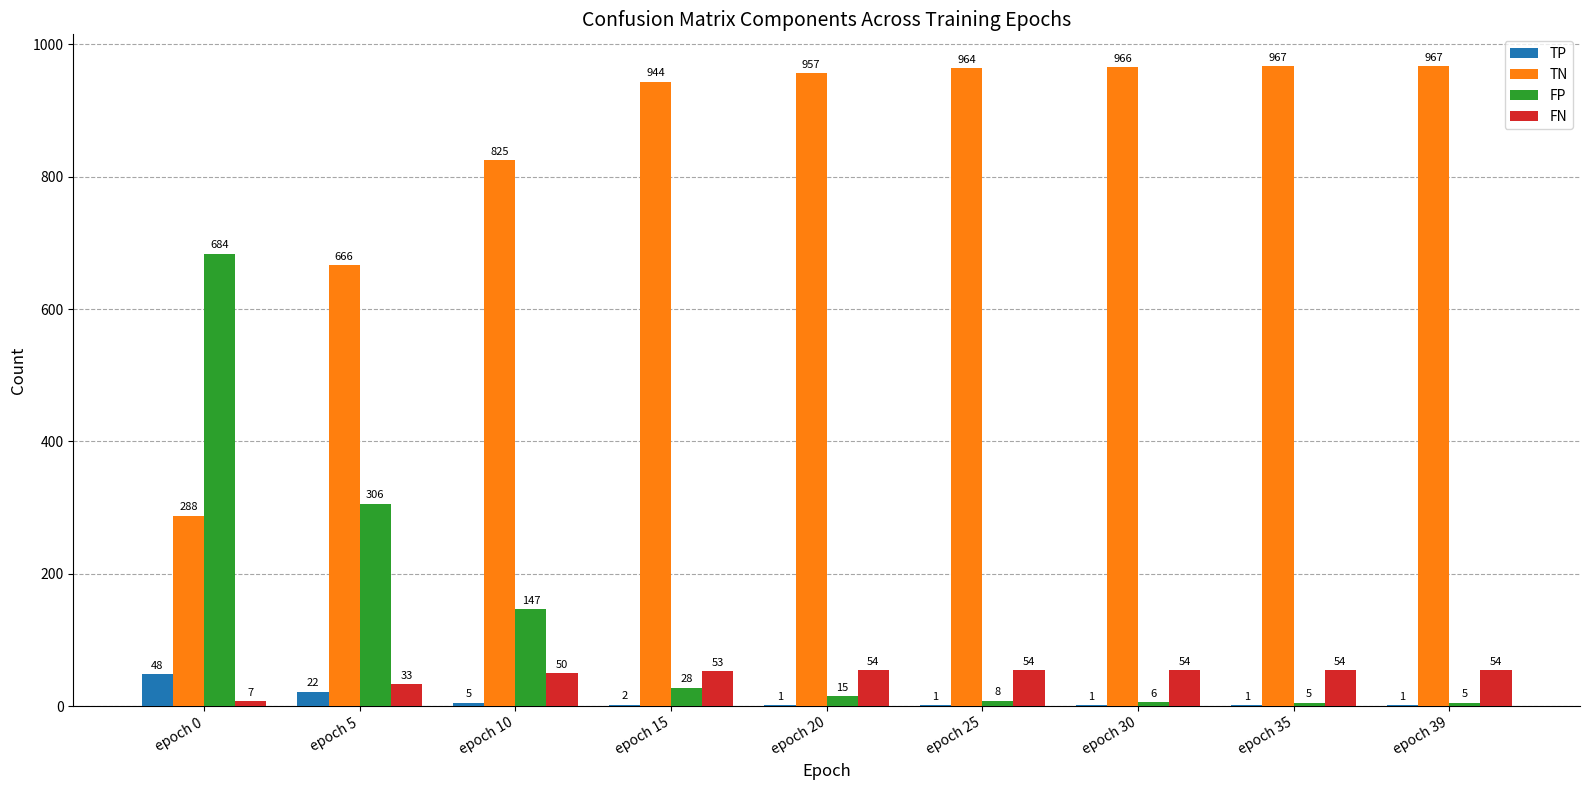

What is the sum of the FP values at epoch 35 and epoch 39?

10